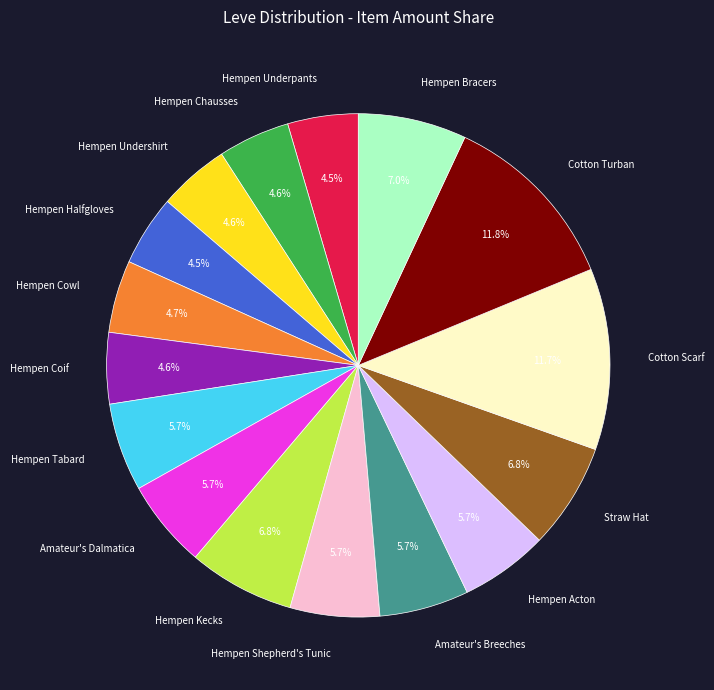

How many slices are in this pie chart?

16